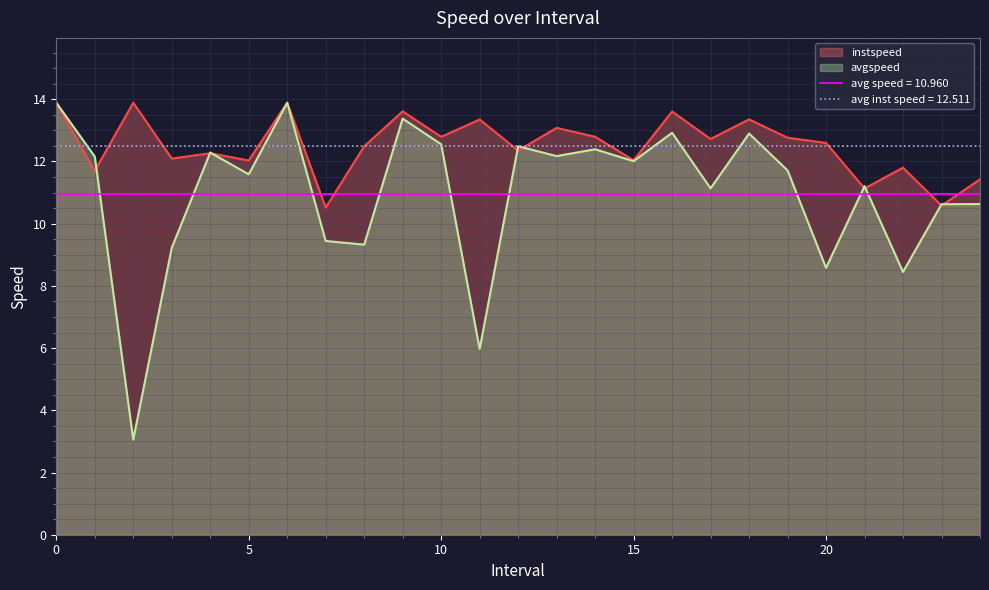

Where do avgspeed and instspeed first cross each other?

1.0 and 2